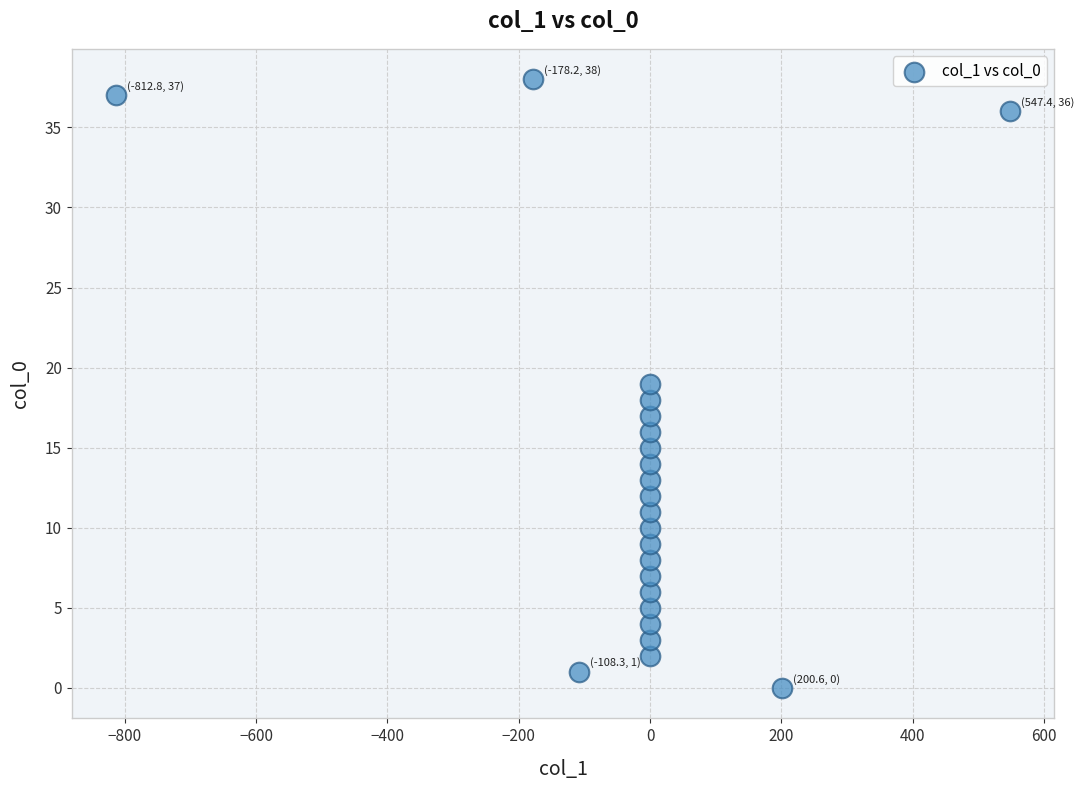

What is the range of Y values (max minus min)?

38